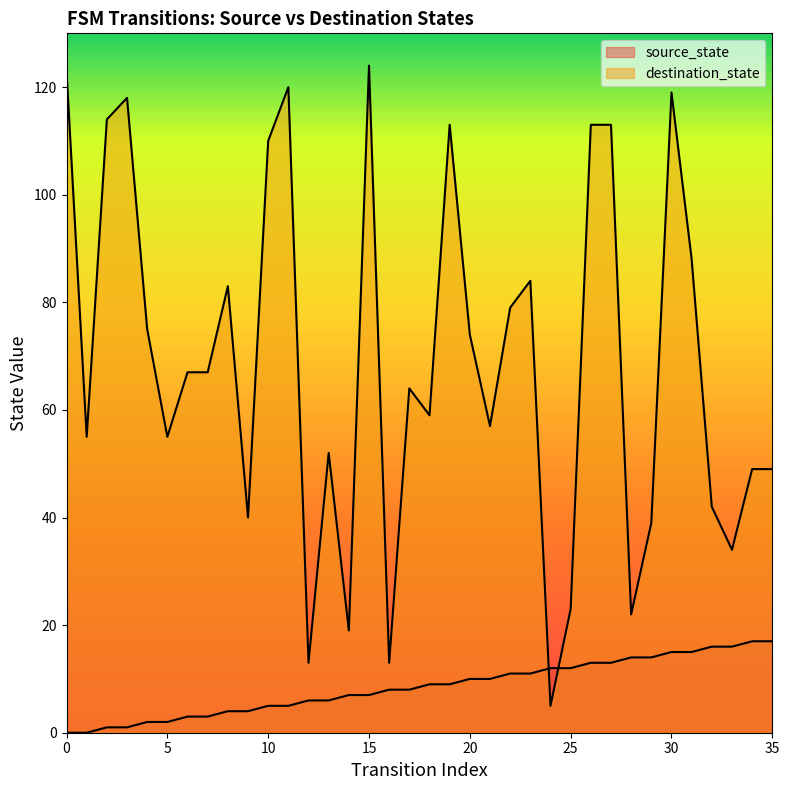

At which category is the sum across all series the highest?

30